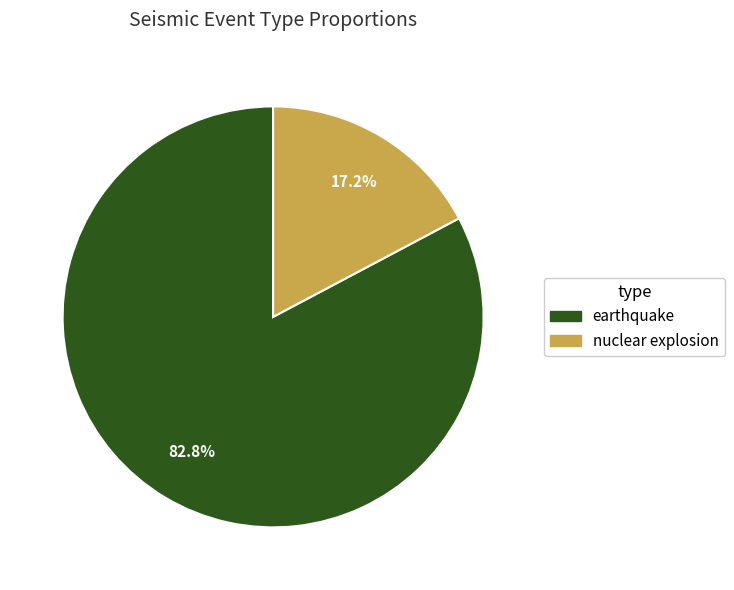

To the nearest percent, what percentage of the pie is nuclear explosion?

17%